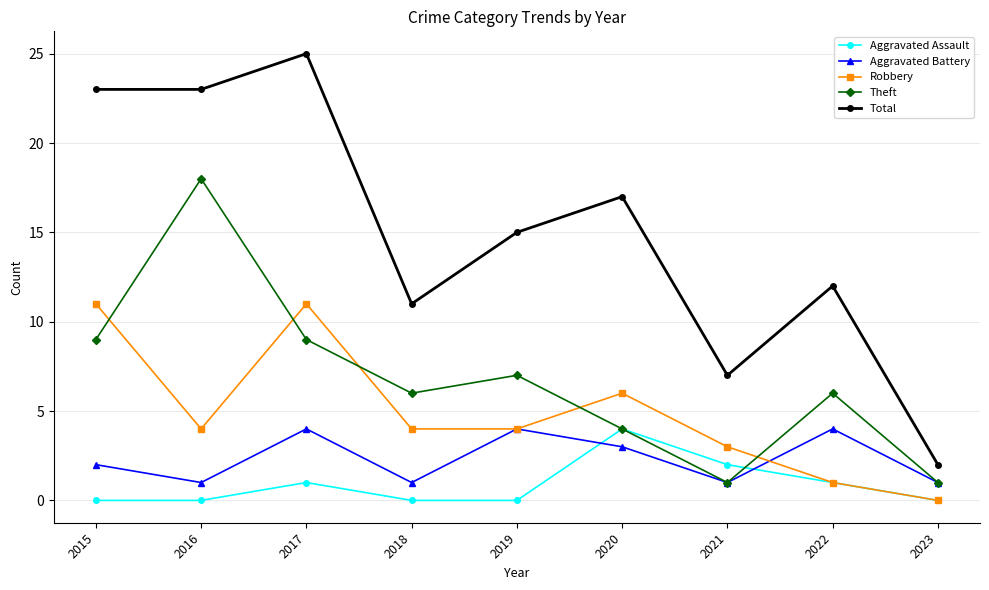

What is the difference between the maximum and second lowest values in the Aggravated Battery series?

3